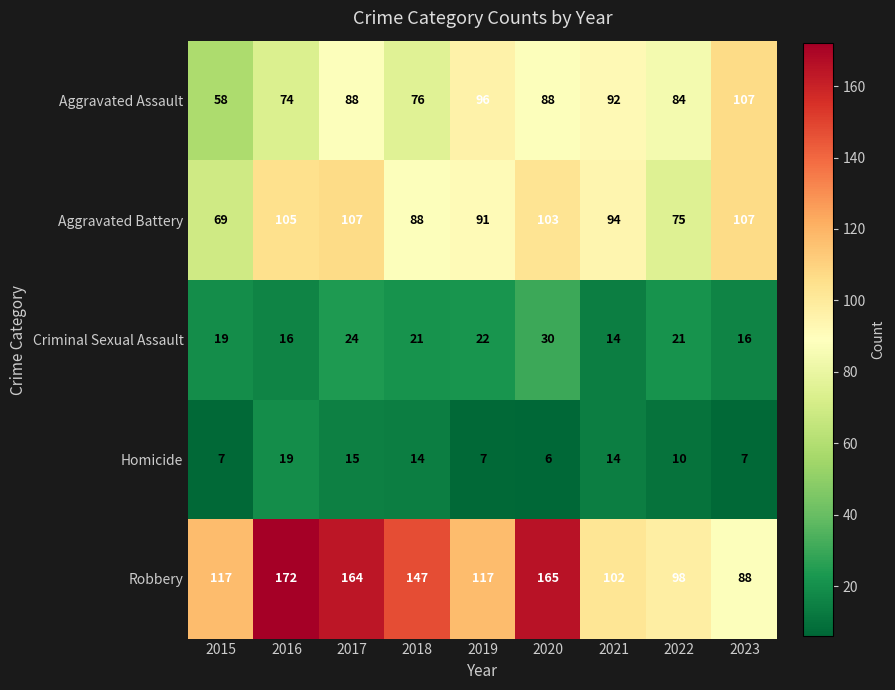

Which series has the widest spread of values?

Robbery